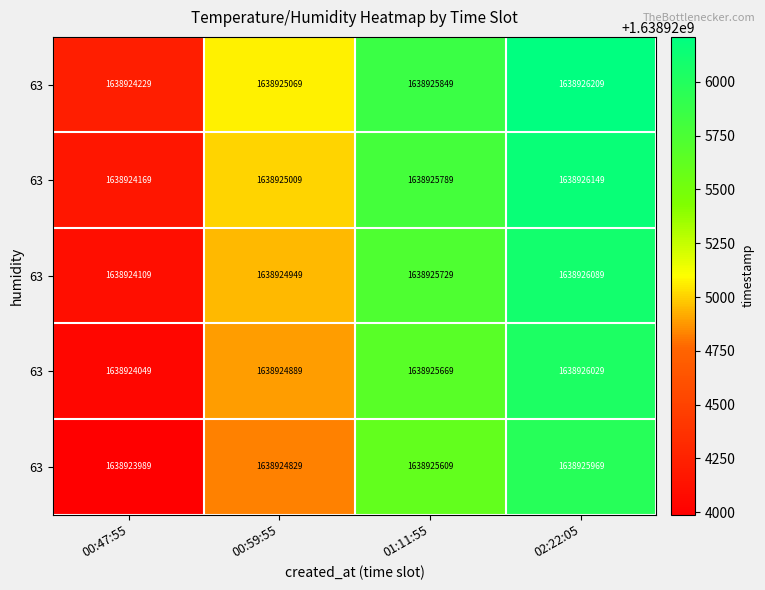

How many categories are shown in the chart?

4